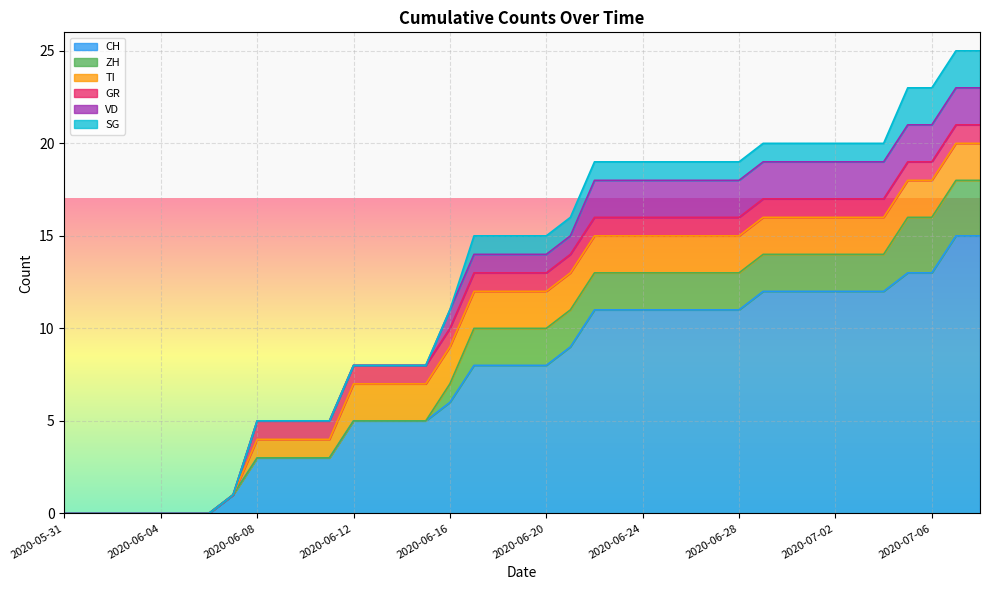

True or false: CH has a value of 1 at 2020-06-07.

False